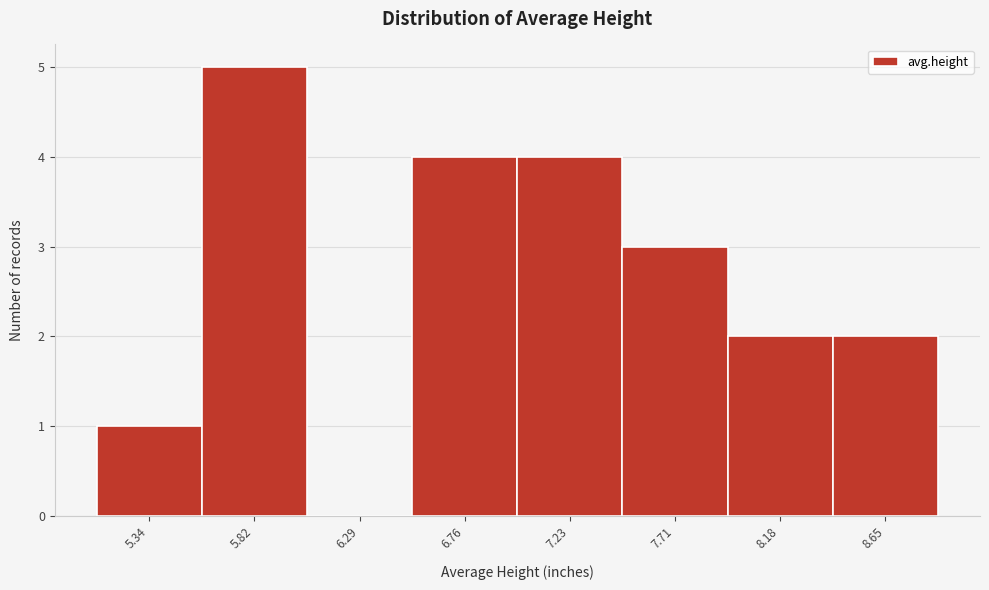

Reading right to left, list all the values displayed in this chart.

8.65=2	8.18=2	7.71=3	7.23=4	6.76=4	6.29=0	5.82=5	5.34=1